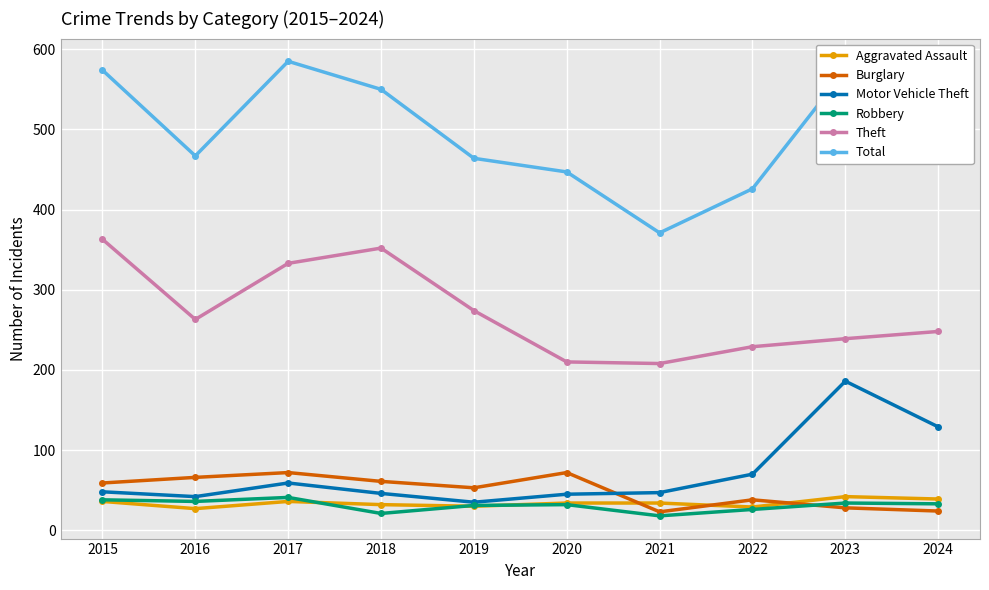

What is the average value of the Burglary series?

50